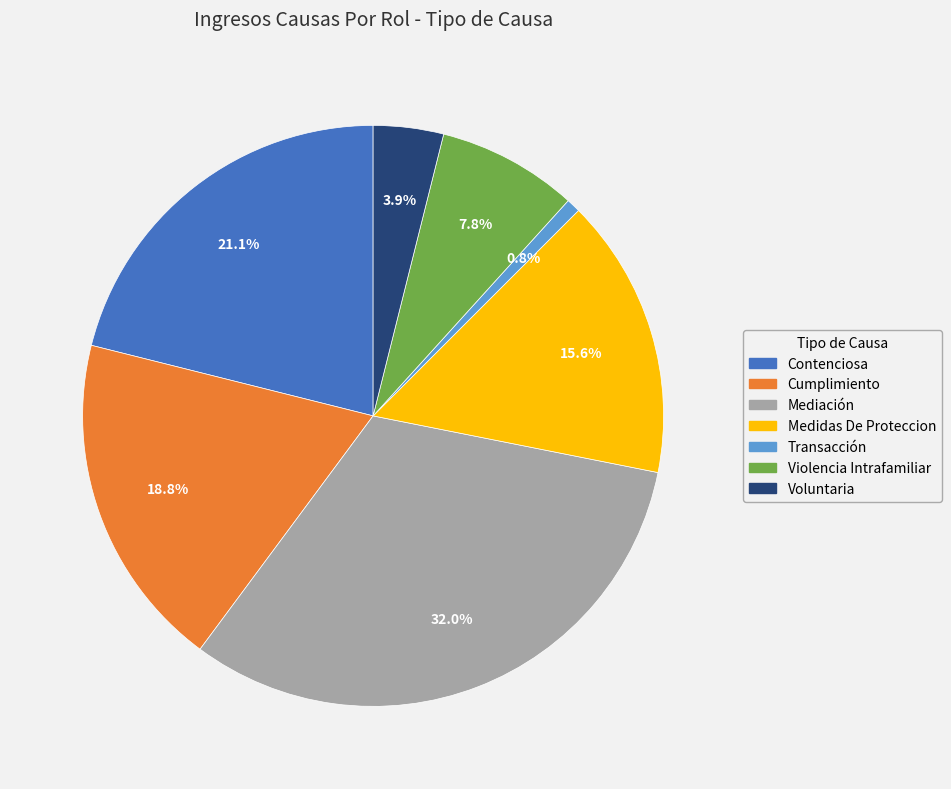

Which category has the smallest portion of the pie?

Transacción